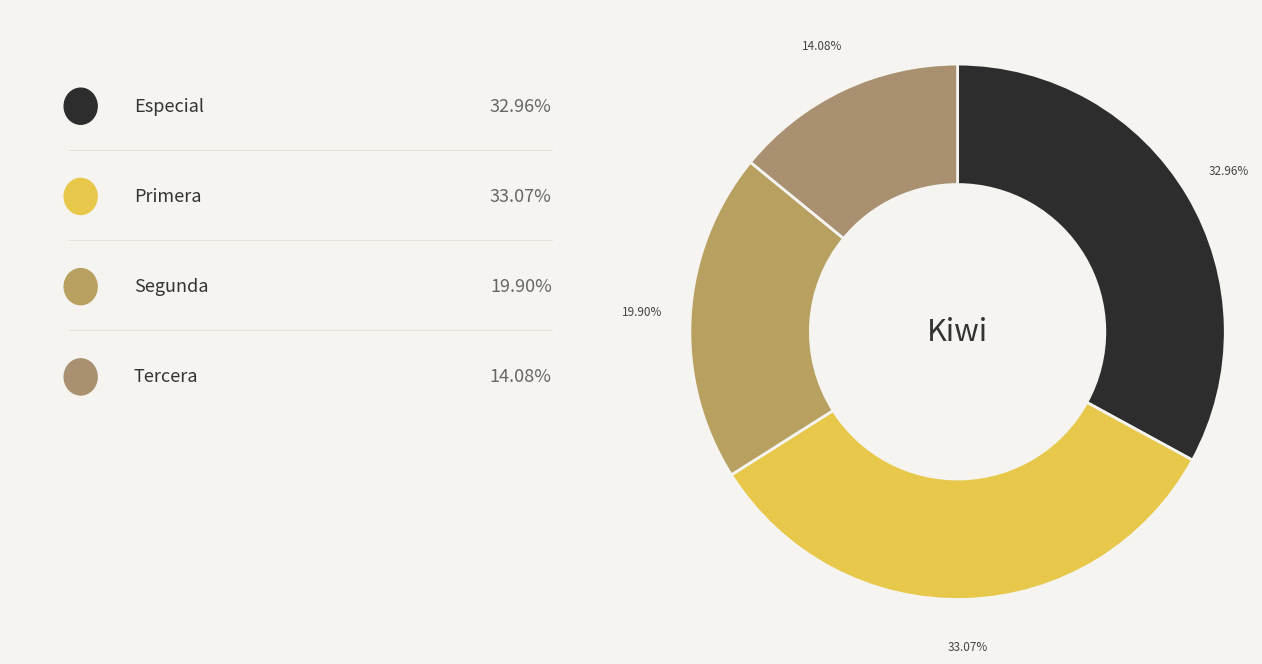

Rank the categories by value from highest to lowest.

Primera, Especial, Segunda, Tercera